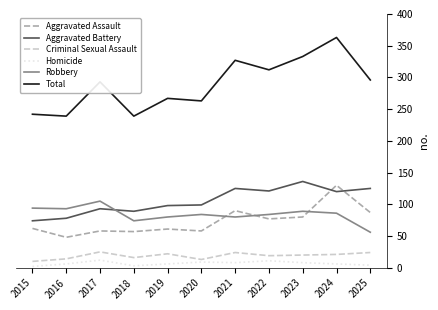

What is the minimum value for Homicide?

2